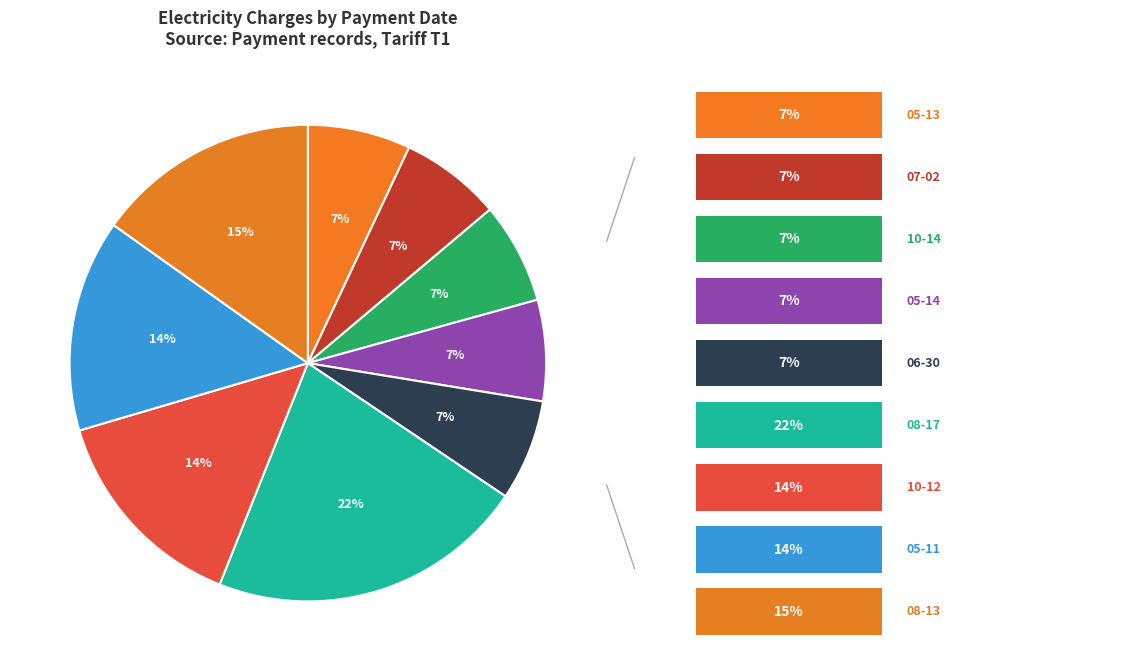

How many segments does this pie chart have?

9